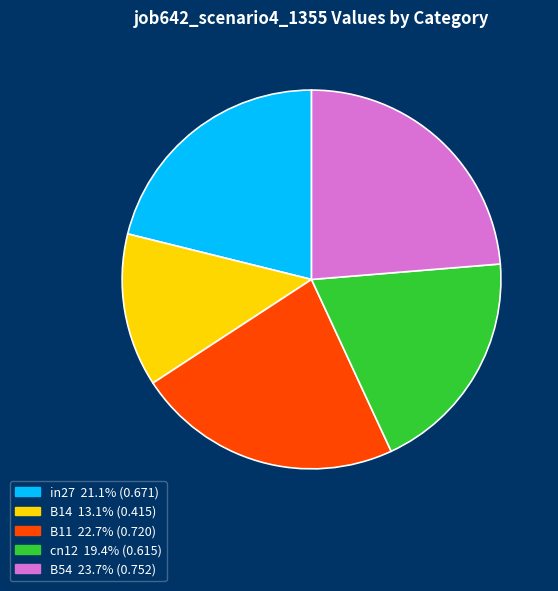

Which category has the biggest portion of the pie?

B54